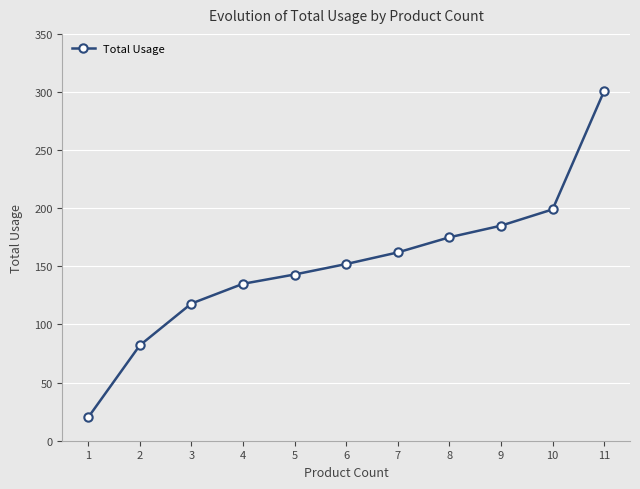

What is the change in value from 1 to 11?

+281